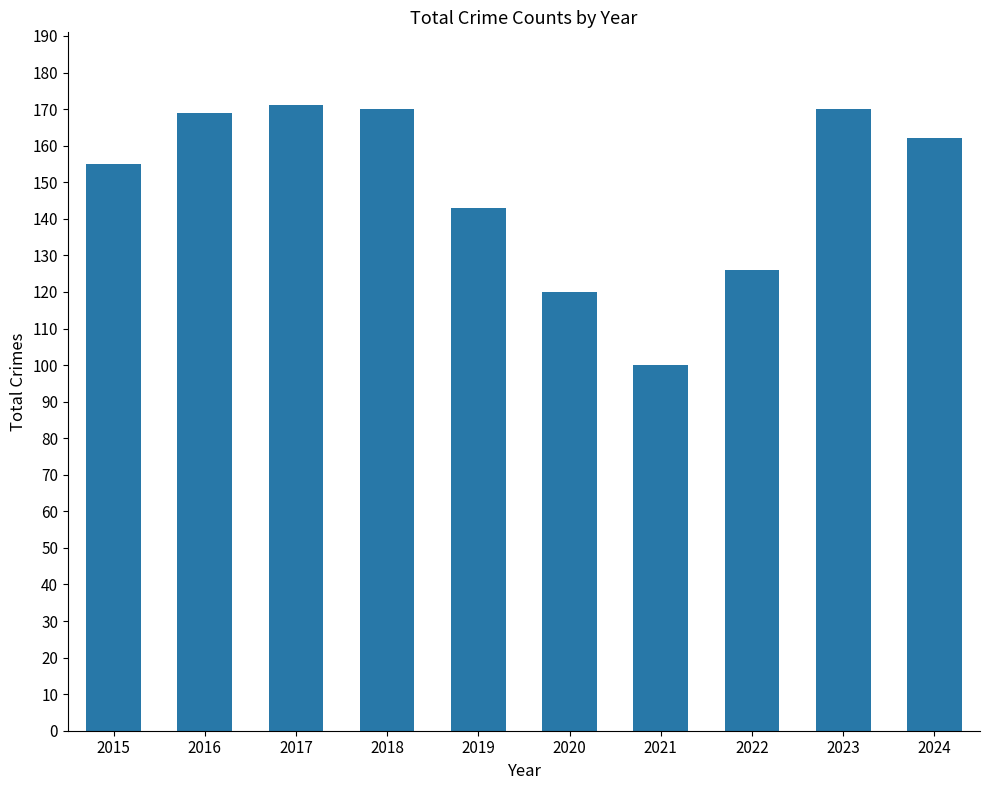

What is the value of the 10th bar from the left?

162